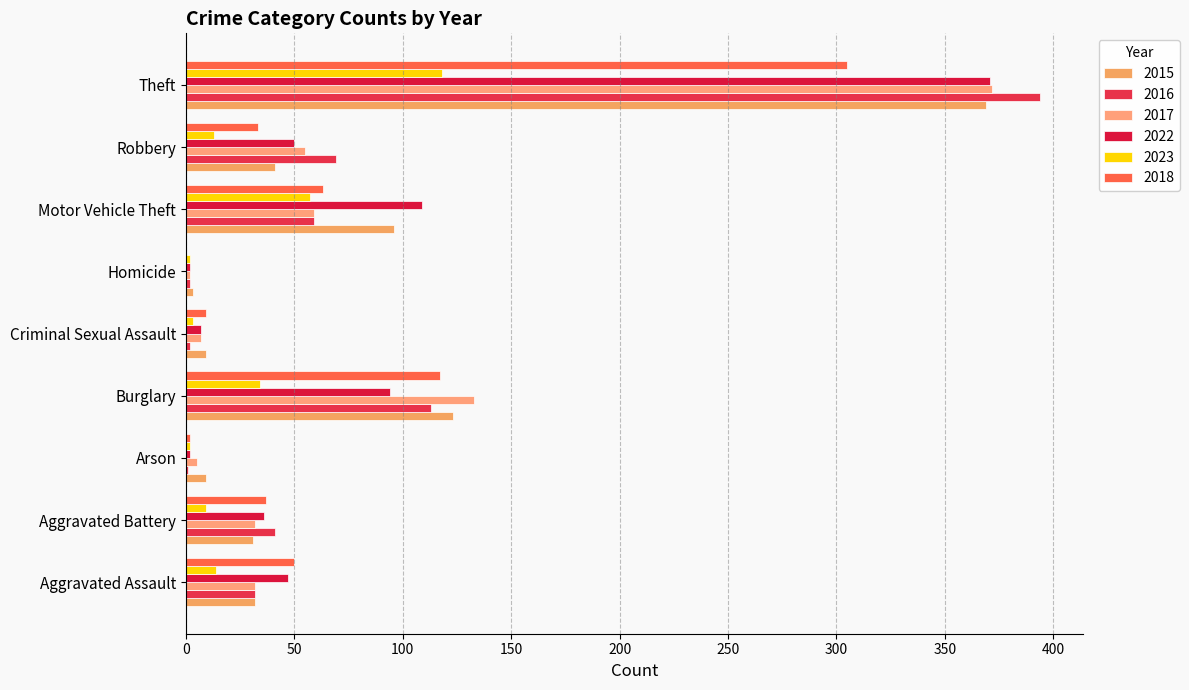

At which label is 2023 closest to 60?

Motor Vehicle Theft